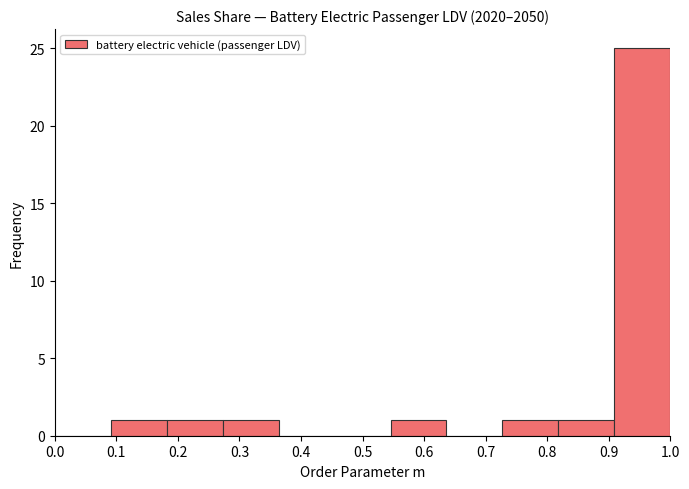

What is the height of the bar covering 0.91 to 1.00 on the x-axis? Neither the bar edges nor the heights are printed on the chart, so give them approximately, as read against the axes.

25